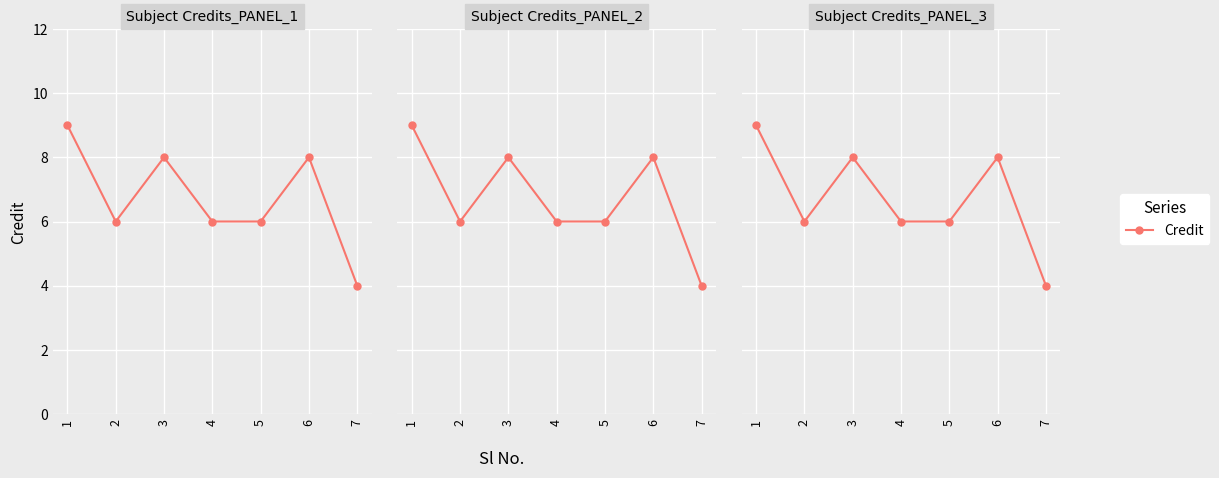

What is the difference between the second highest and second lowest values?

2